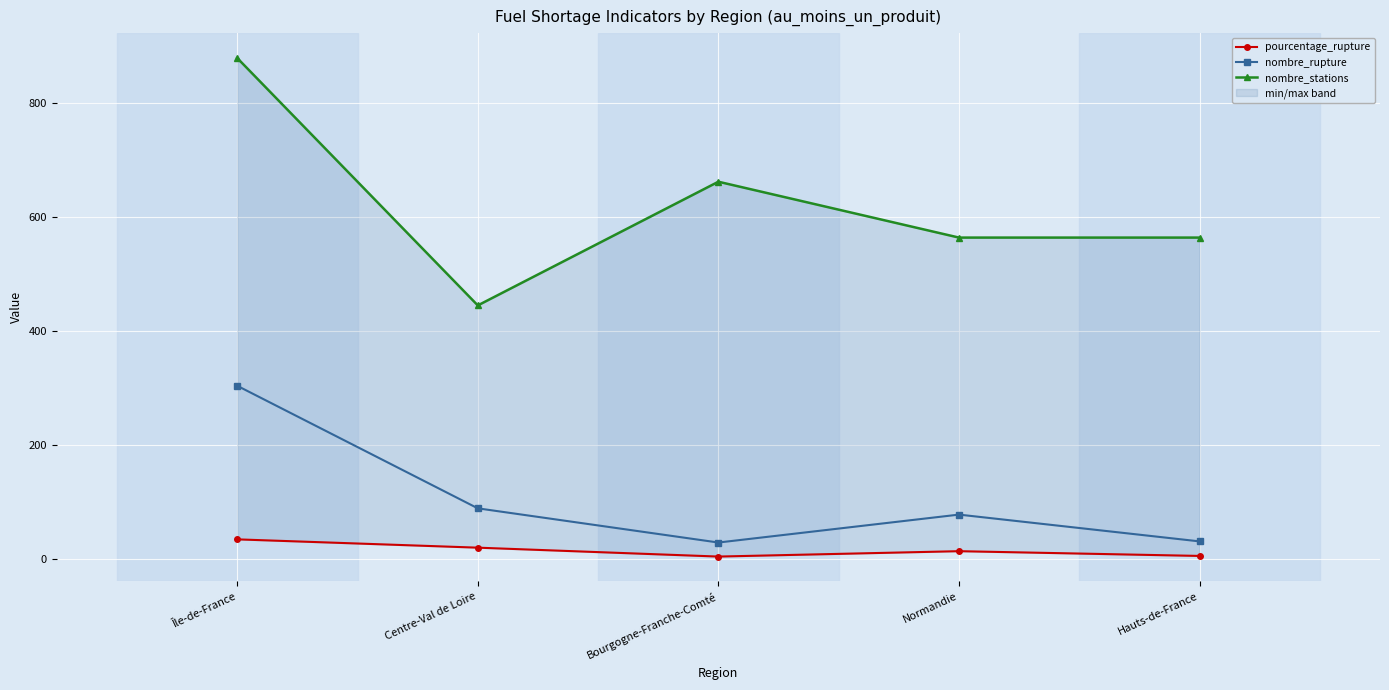

What is the sum of the pourcentage_rupture values at Hauts-de-France and Île-de-France?

40.1